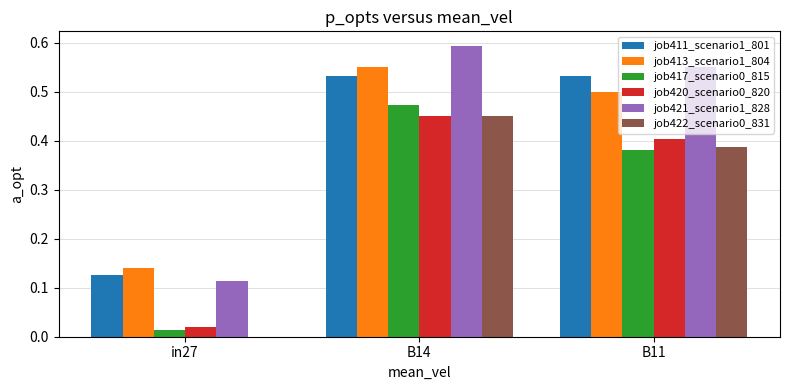

Which label corresponds to the largest value in the chart?

B14